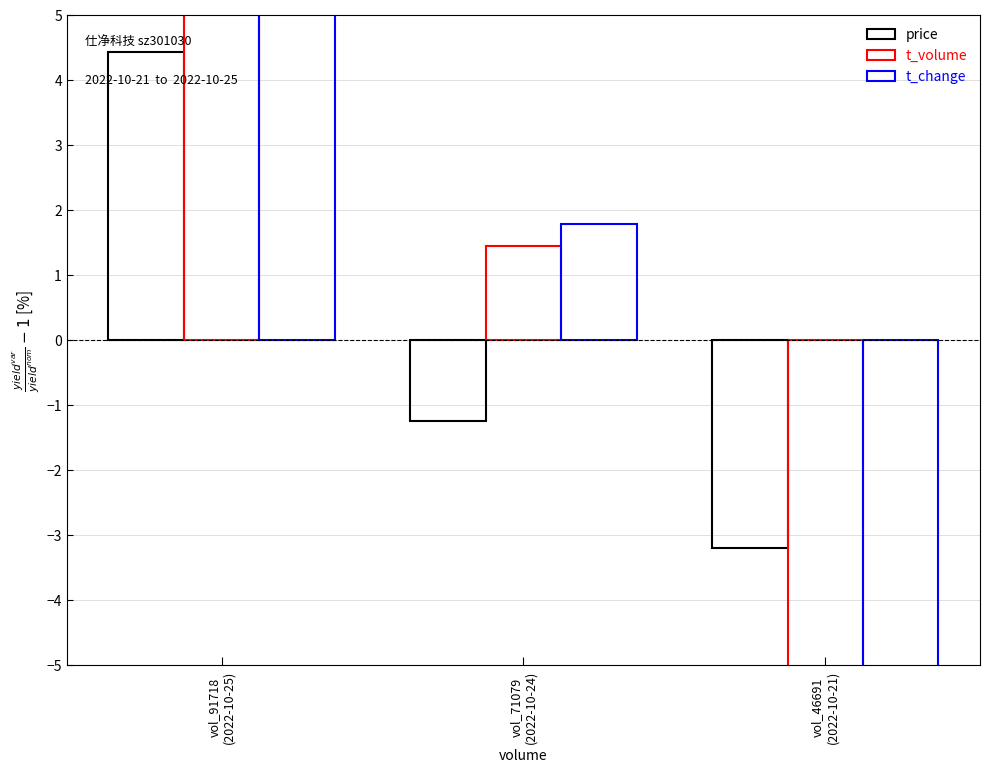

How many bars are there in each group?

3